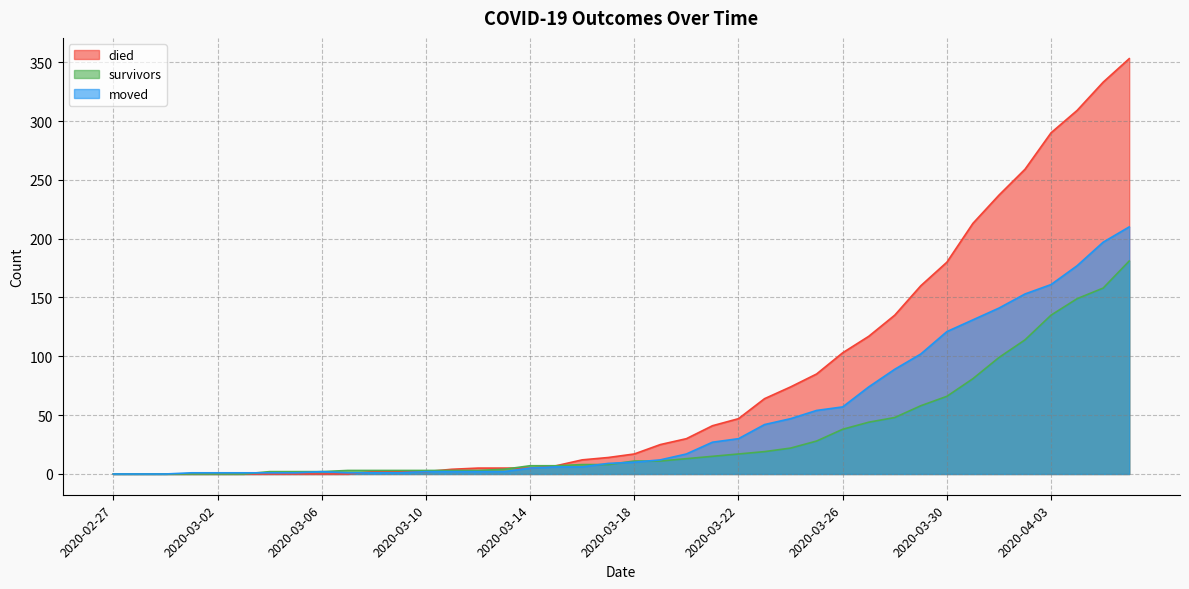

At 2020-03-02, list the series in order from largest to smallest.

moved, survivors, died